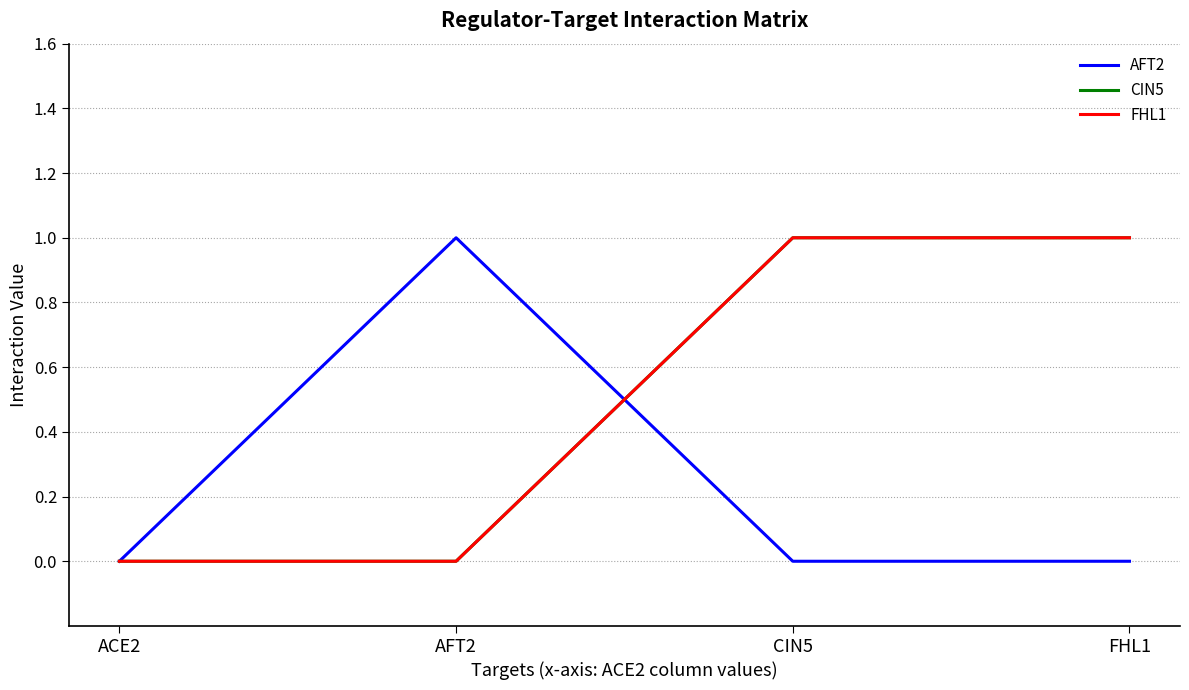

Does the chart have visible grid lines?

Yes